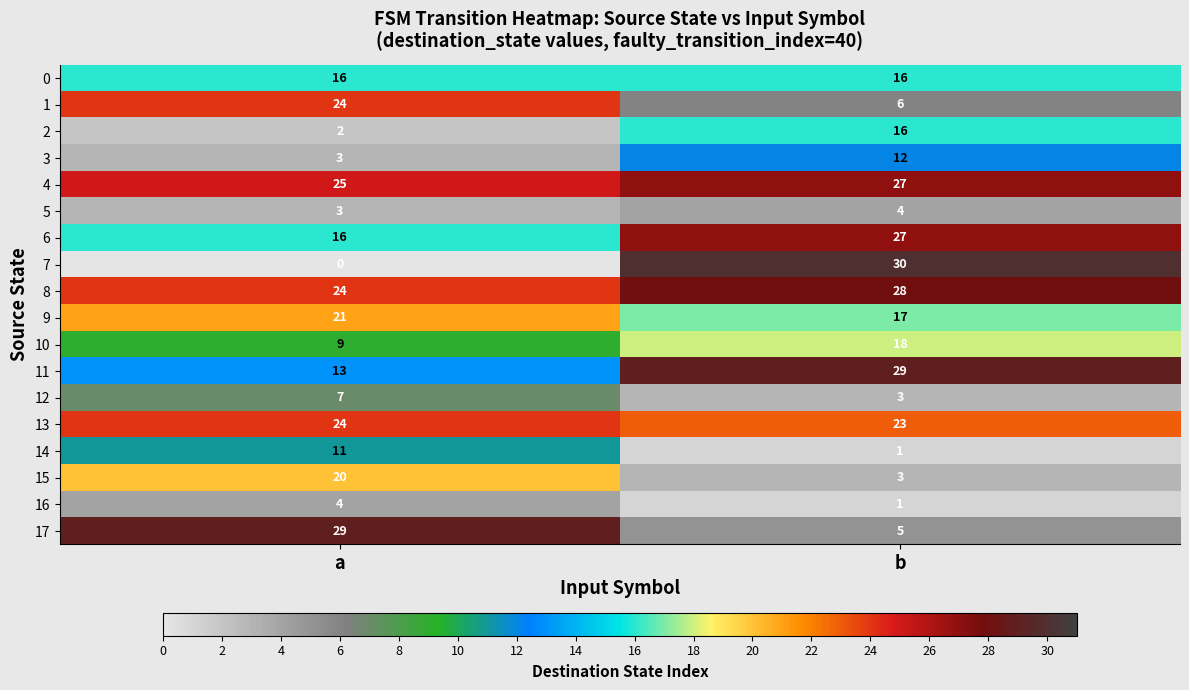

What is the difference between the 8 values at a and b?

4